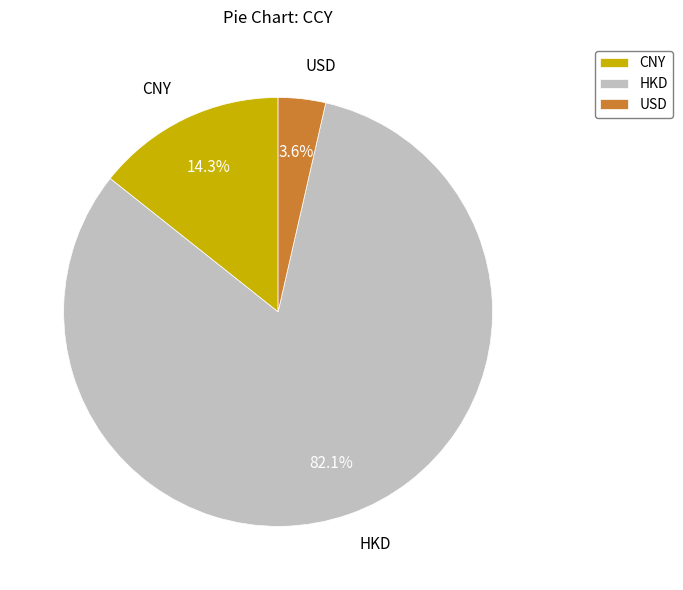

To the nearest percent, what portion does USD represent?

4%